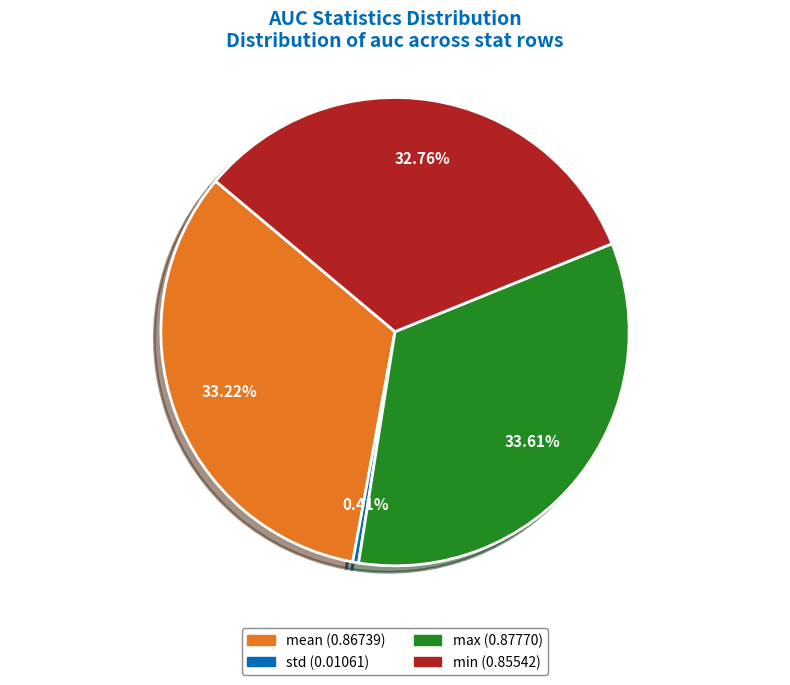

Is it true that mean is 18% of the pie?

False